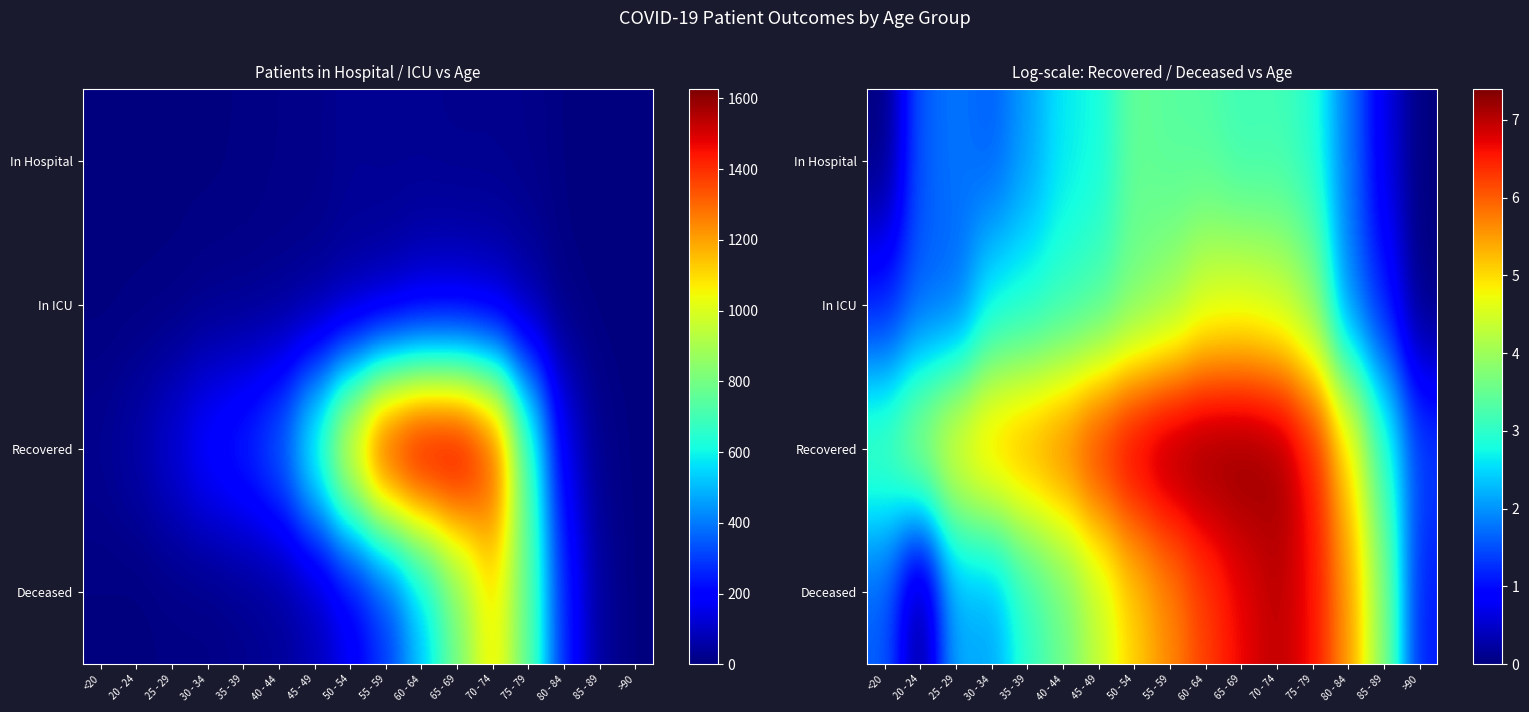

What is the sum of the In ICU values at 70 - 74 and 60 - 64?

8.8